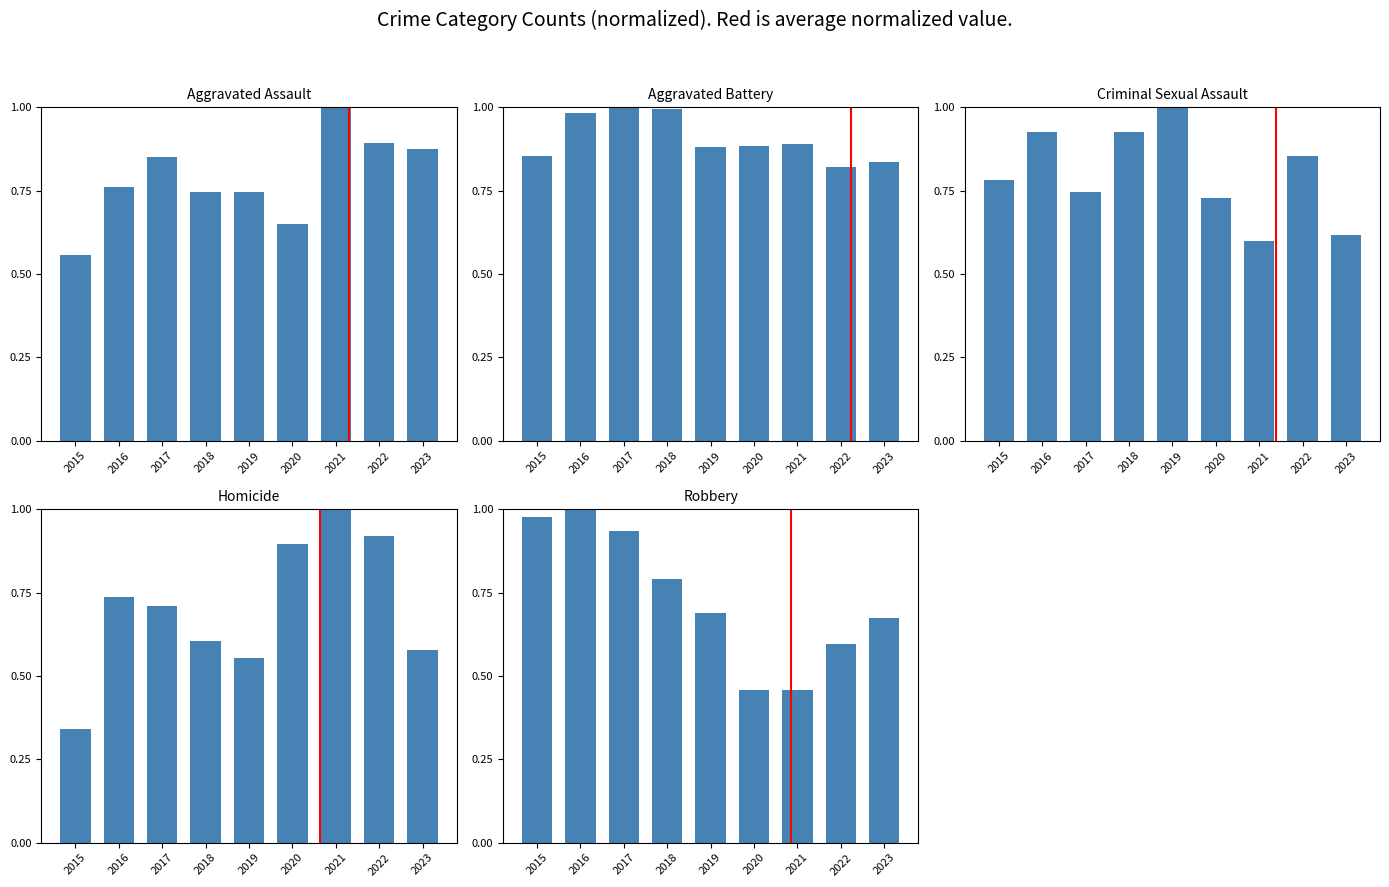

Reading right to left, what are all the values shown in this chart?

Aggravated Assault: 0.9	0.9	1.0	0.7	0.7	0.7	0.9	0.8	0.6
Aggravated Battery: 0.8	0.8	0.9	0.9	0.9	1.0	1.0	1.0	0.9
Criminal Sexual Assault: 0.6	0.9	0.6	0.7	1.0	0.9	0.7	0.9	0.8
Homicide: 0.6	0.9	1.0	0.9	0.6	0.6	0.7	0.7	0.3
Robbery: 0.7	0.6	0.5	0.5	0.7	0.8	0.9	1.0	1.0